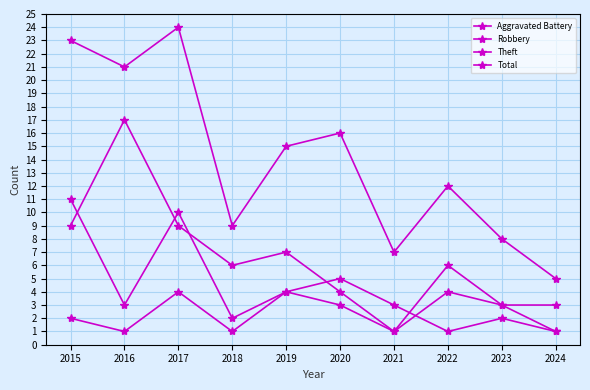

Is this an area chart (filled region under the line)?

No